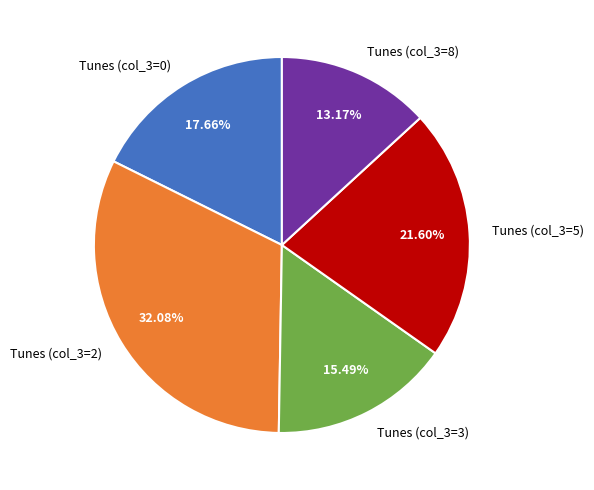

Rank the categories by value from lowest to highest.

Tunes (col_3=8), Tunes (col_3=3), Tunes (col_3=0), Tunes (col_3=5), Tunes (col_3=2)